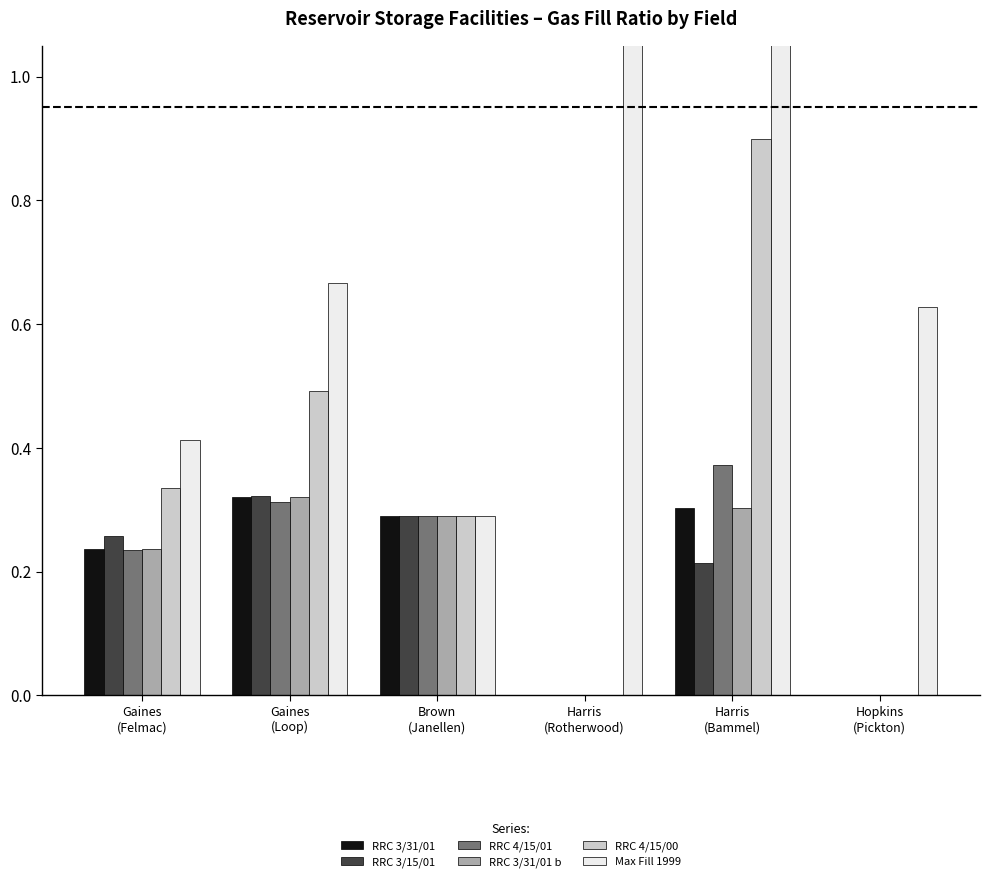

What is the difference between the Max Fill 1999 values at Harris
(Bammel) and Gaines
(Felmac)?

0.7